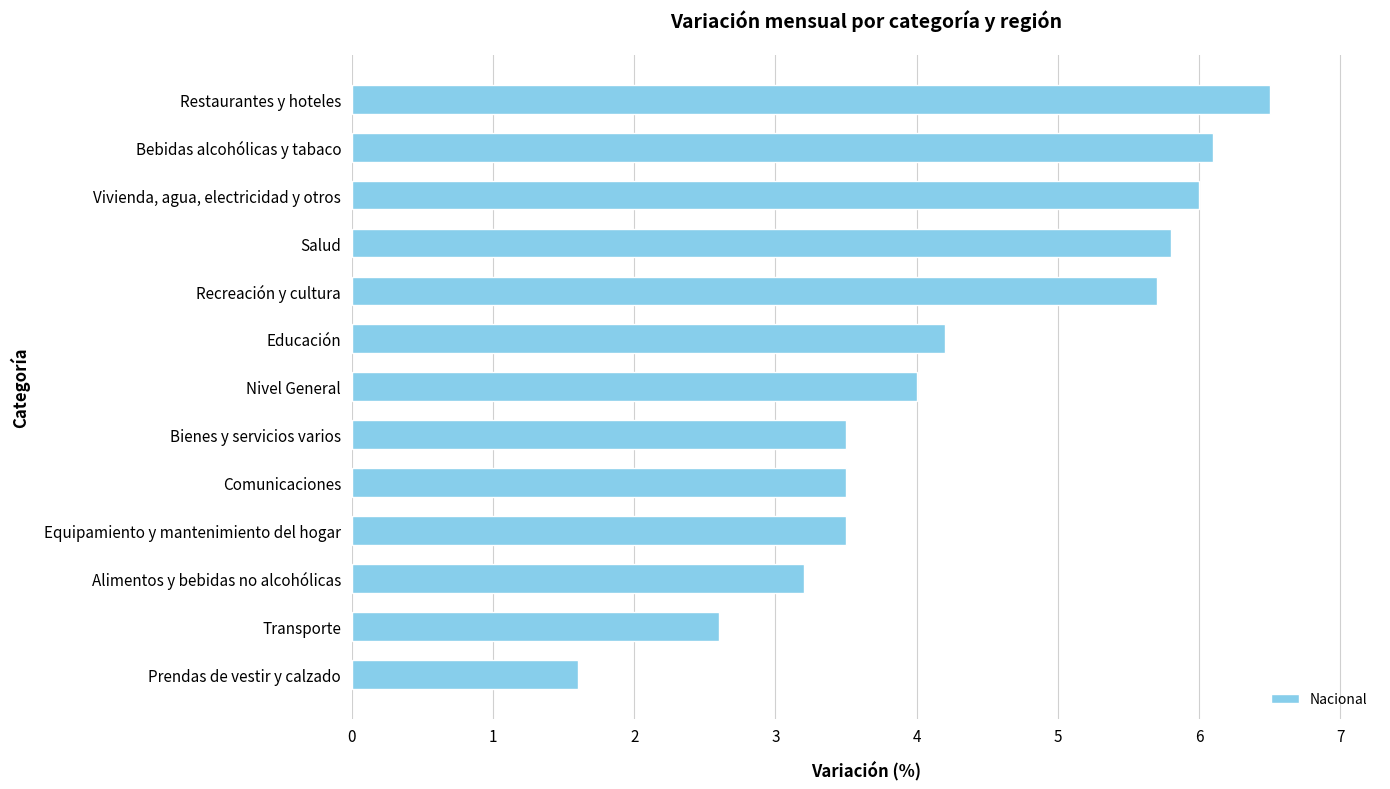

Which category has the highest value across all series?

Restaurantes y hoteles